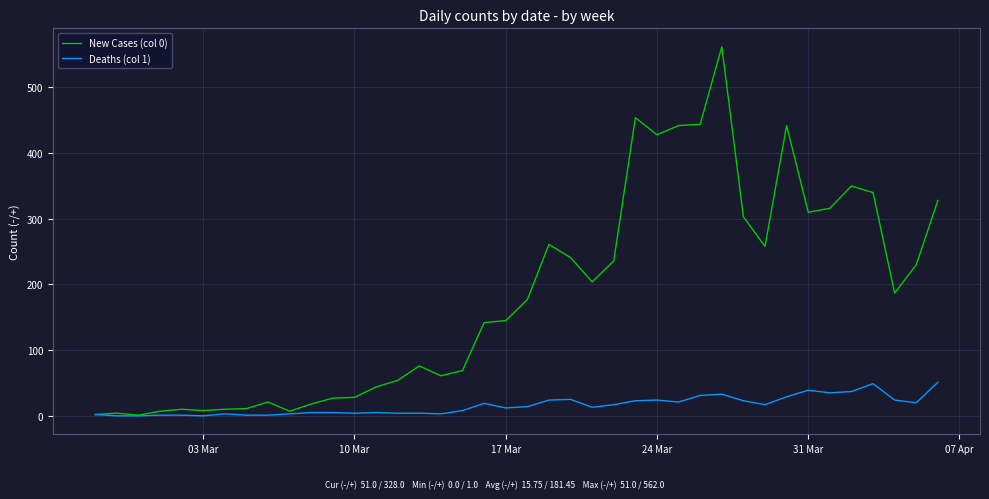

Which series has the largest range (max minus min)?

New Cases (col 0)